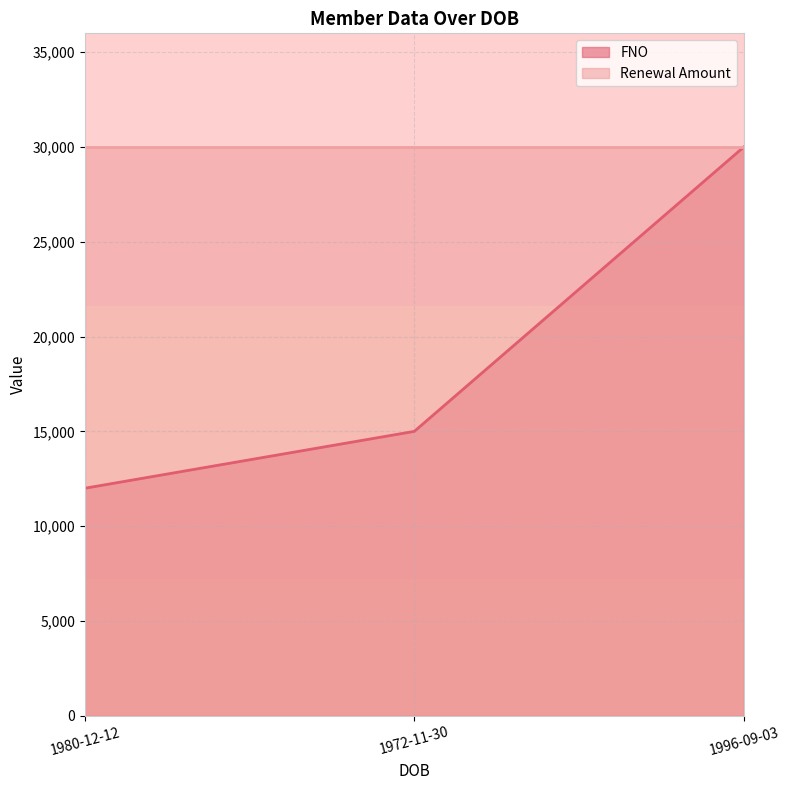

At which category does the chart reach its peak across all series?

1996-09-03